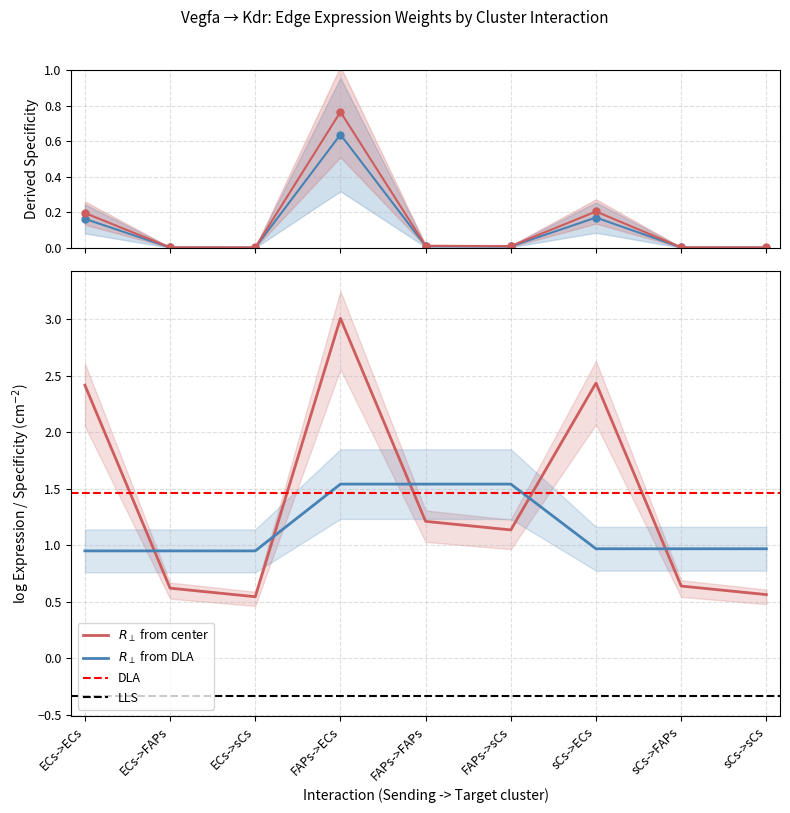

What is the maximum value for Edge average expression weight?

0.6